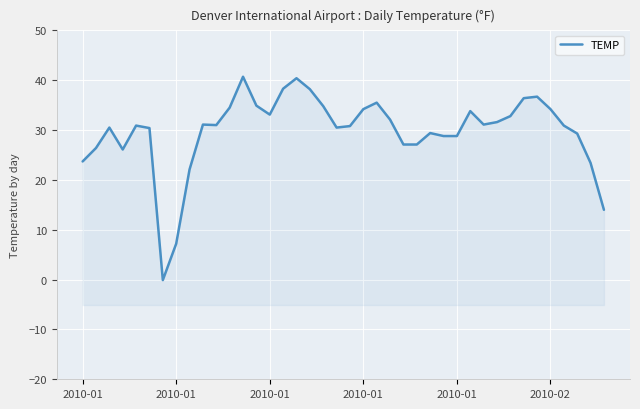

What is the smallest value displayed?

-0.1